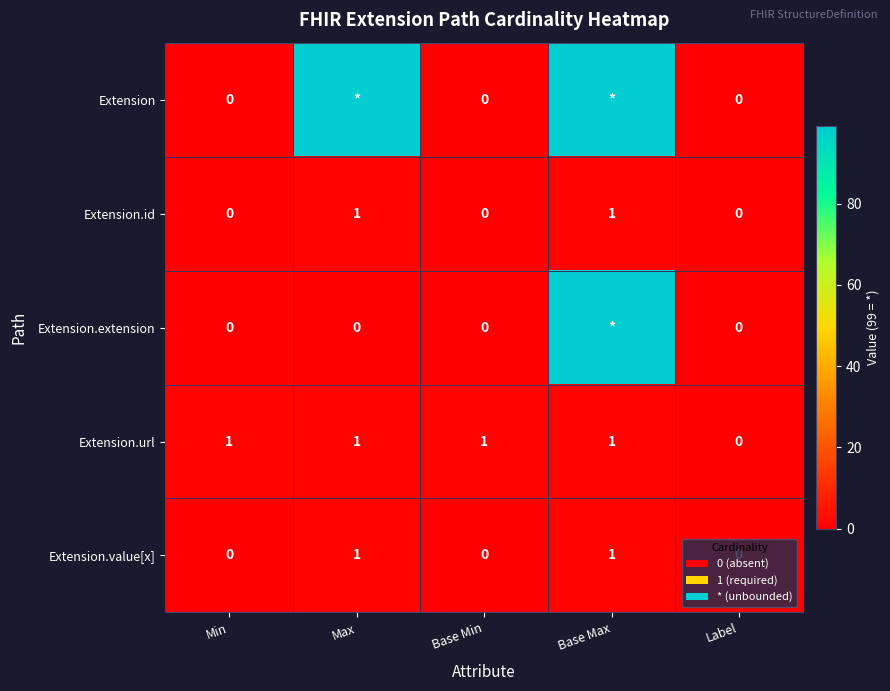

The value of Extension.id at Base Min is -1. True or false?

False